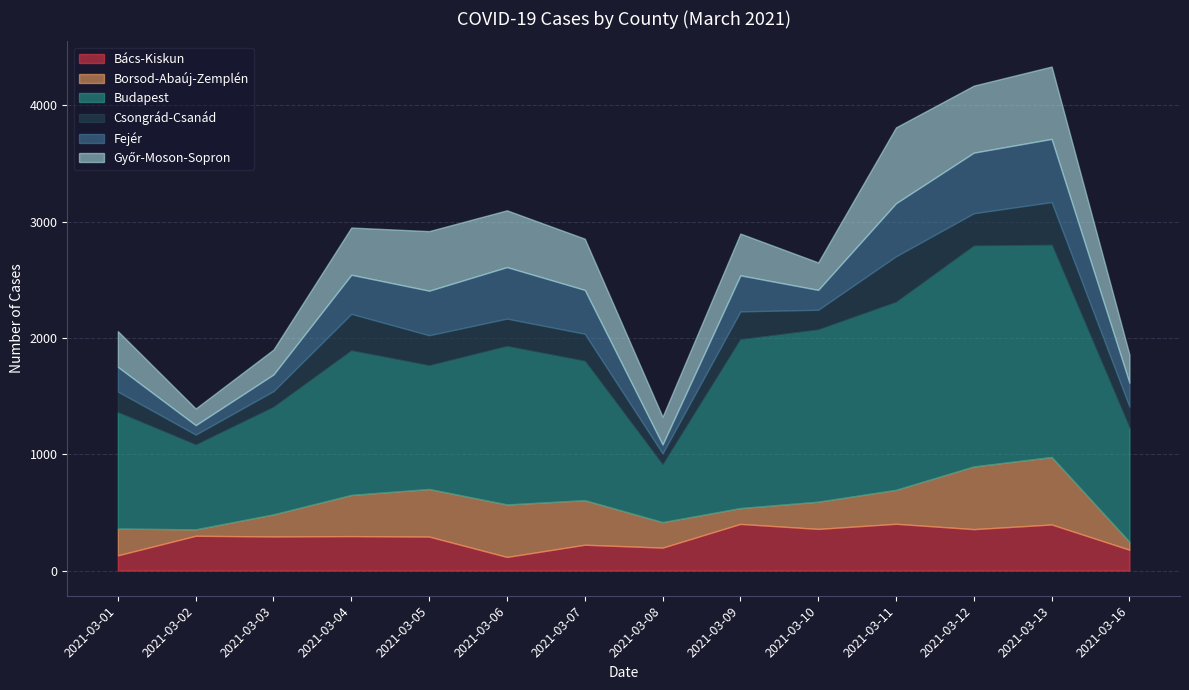

Which has a higher value, 2021-03-13 or 2021-03-02?

2021-03-13